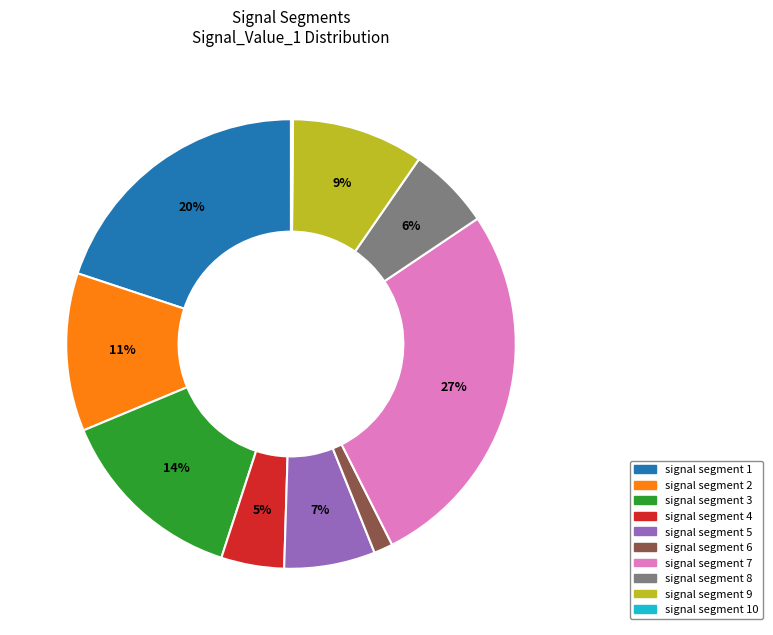

To the nearest percent, what is the difference between the largest and smallest slice percentages?

27%